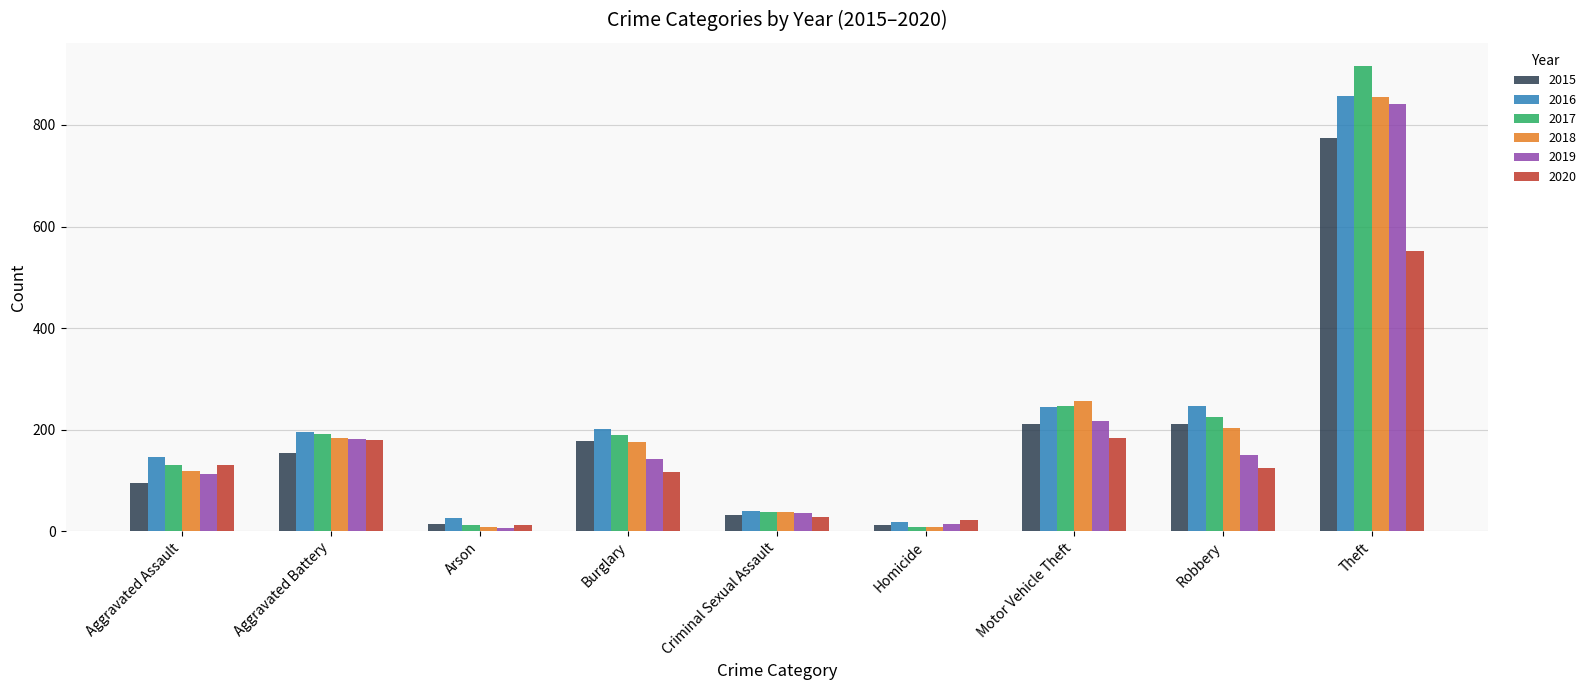

What is the difference between the 2016 values at Burglary and Motor Vehicle Theft?

44